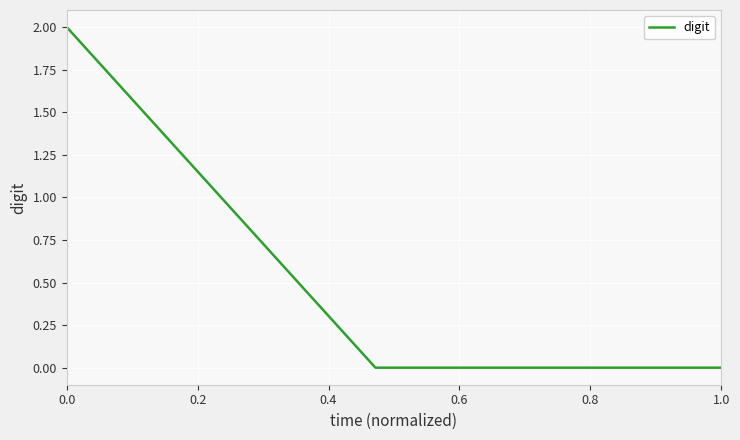

True or false: the data has more than 1 interior local peaks.

False